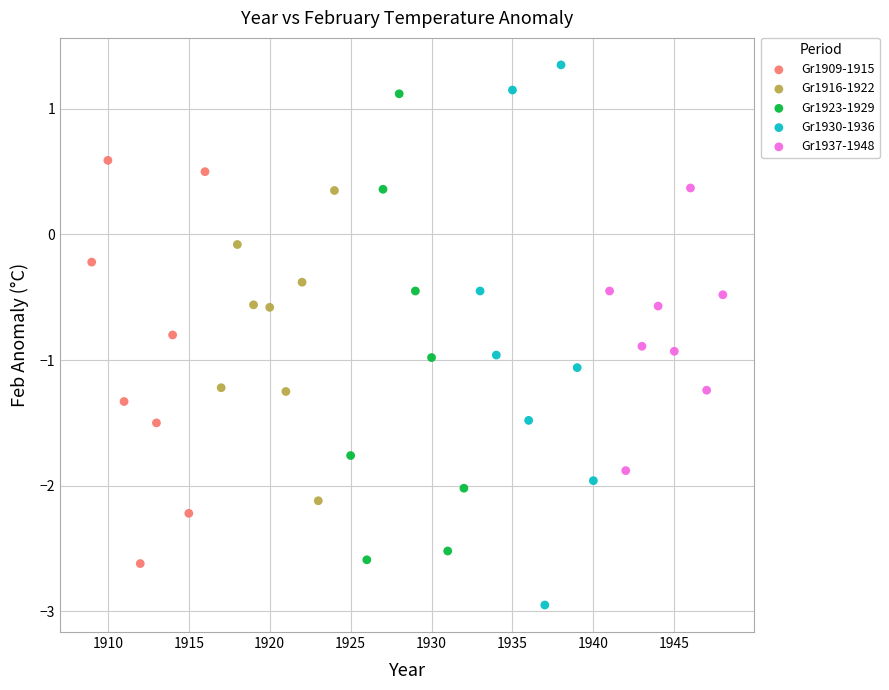

Which series contains the highest Y value?

Gr1930-1936